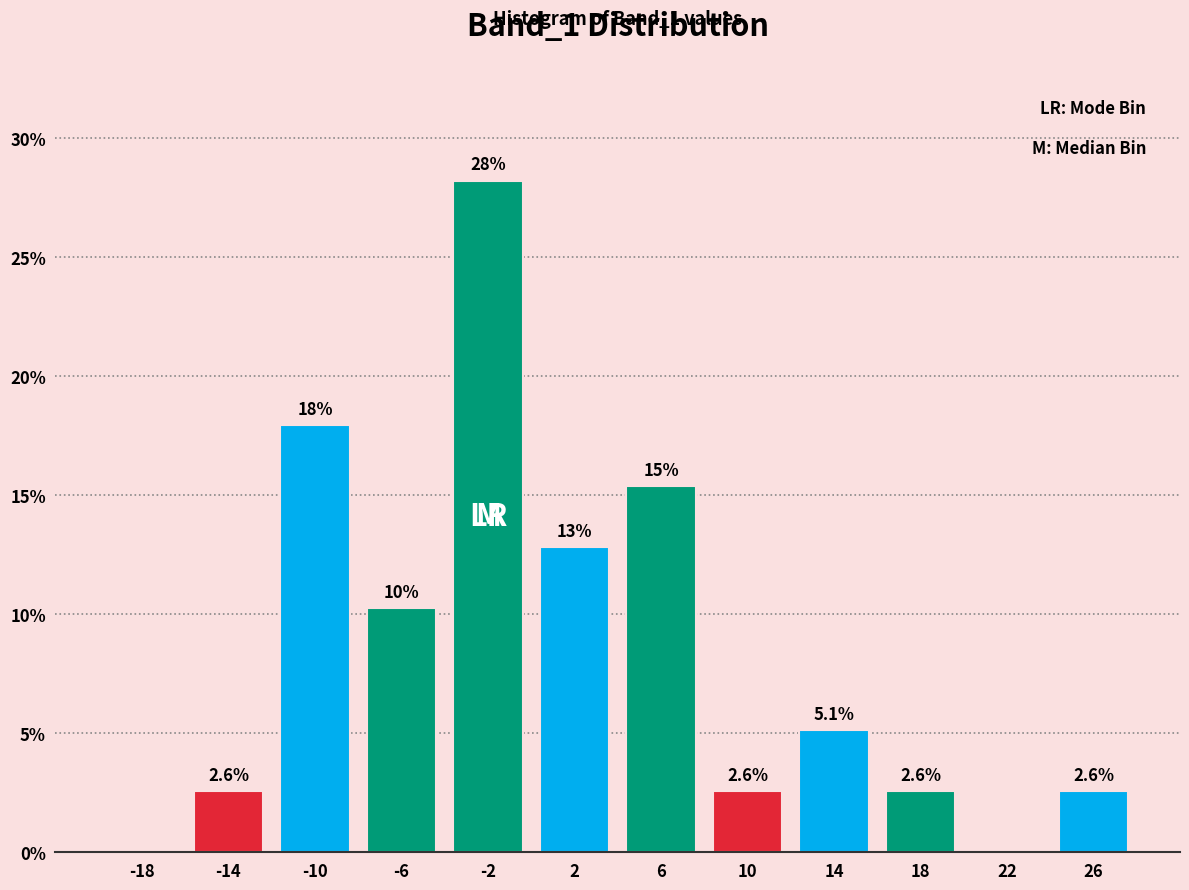

Which range on the x-axis has the tallest bar?

-4 to 0